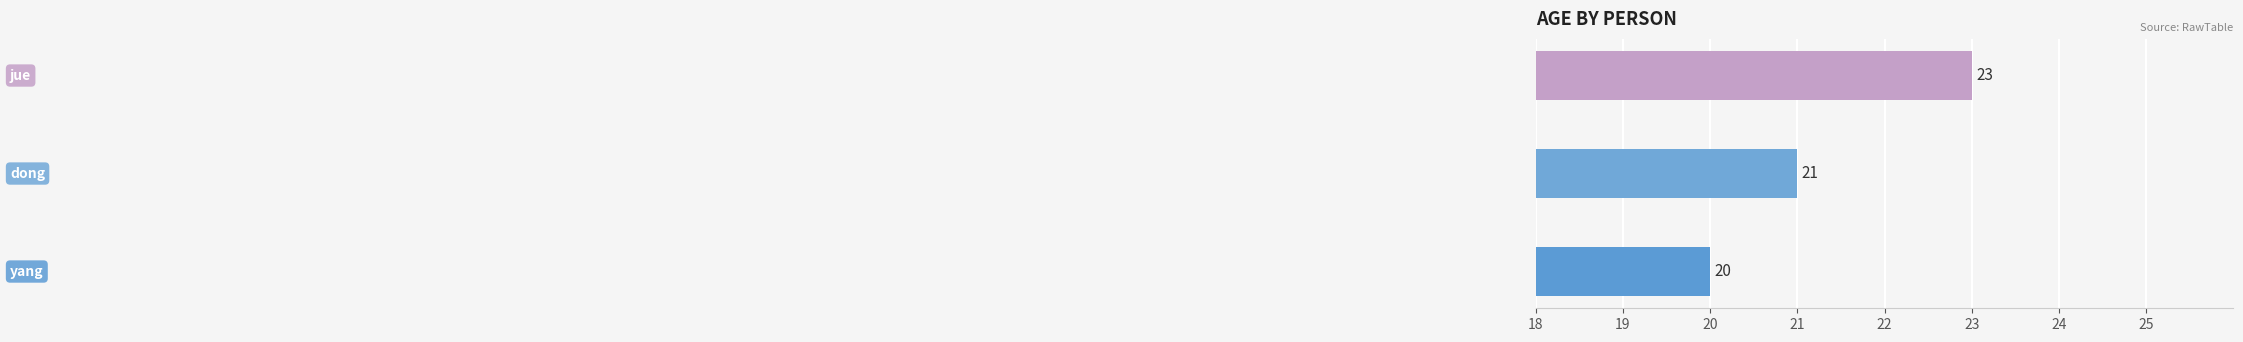

What is the sum of the values at yang and dong?

41